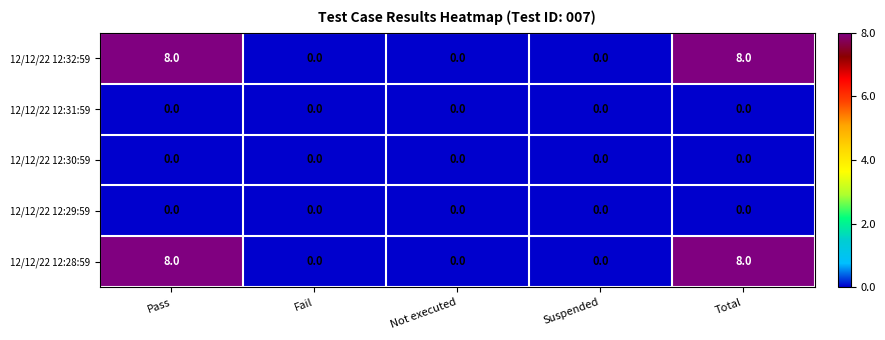

The 12/12/22 12:30:59 series shows 0 at Not executed. True or false?

True